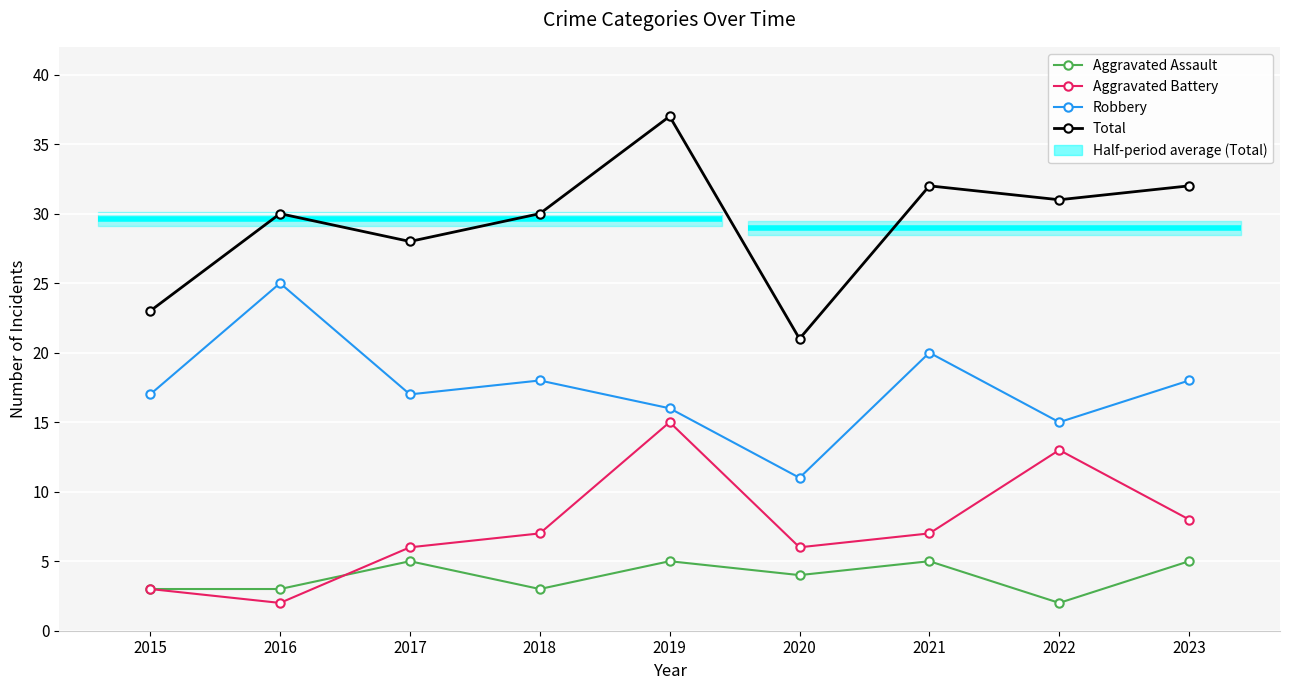

Which series has the largest range (max minus min)?

Total